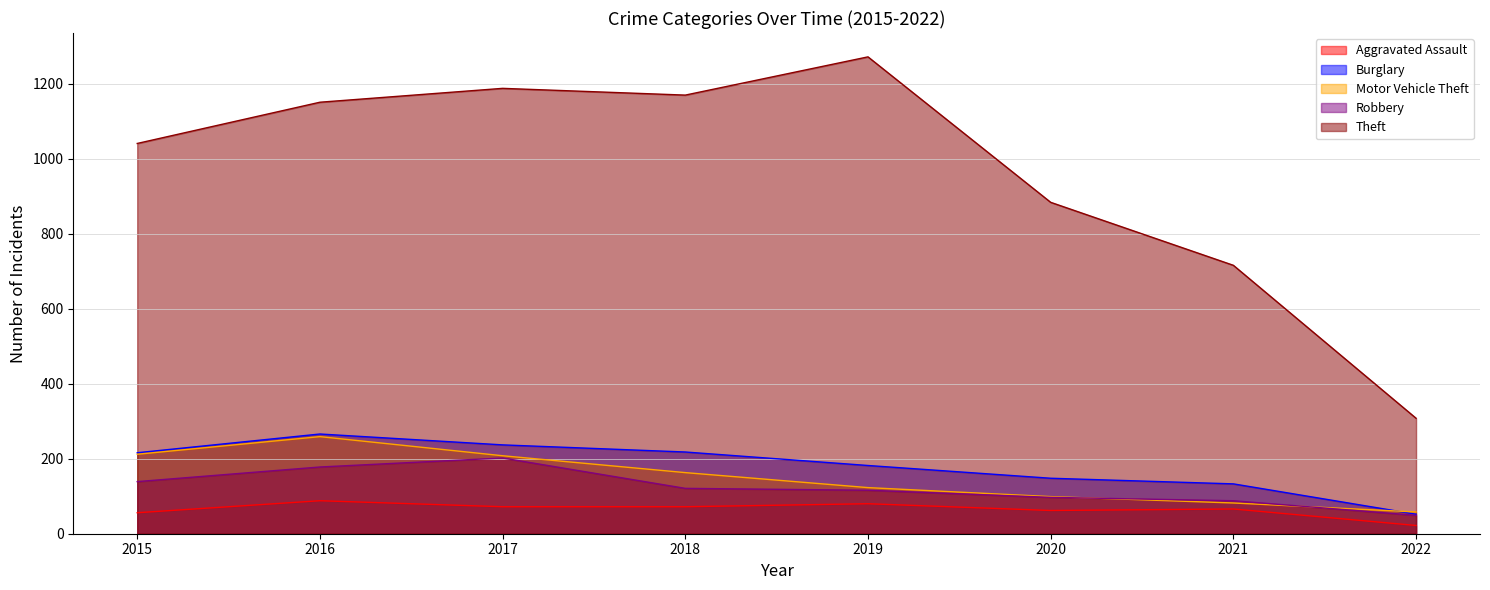

True or false: Motor Vehicle Theft has more than 2 points higher than both neighbors.

False